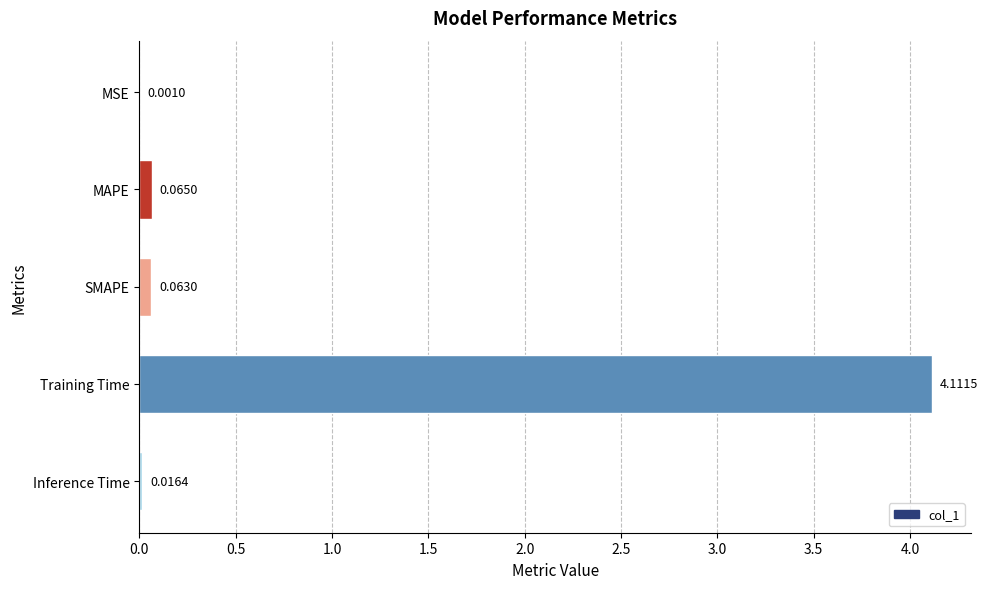

Which category has the highest value across all series?

Training Time